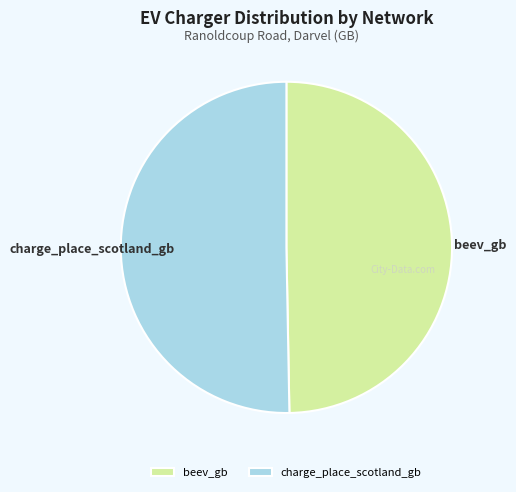

Rank the categories by value from highest to lowest.

charge_place_scotland_gb, beev_gb